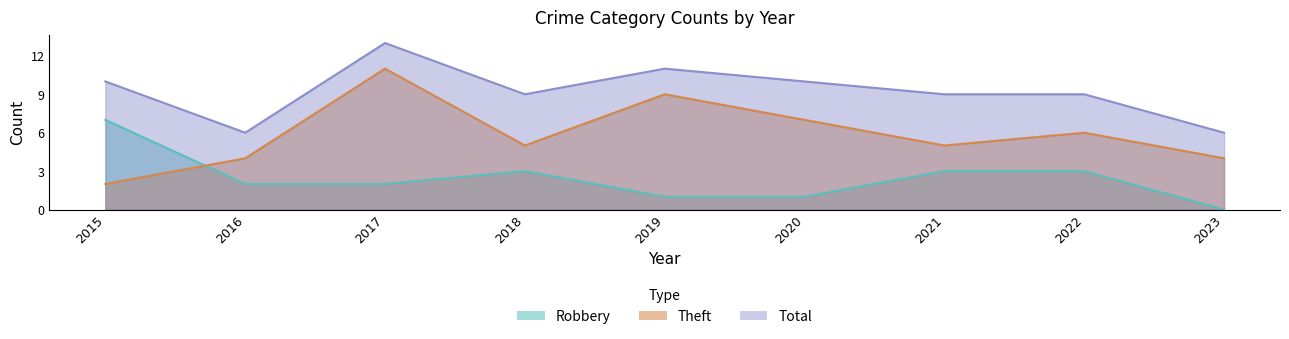

True or false: Theft and Total intersect in this chart.

False